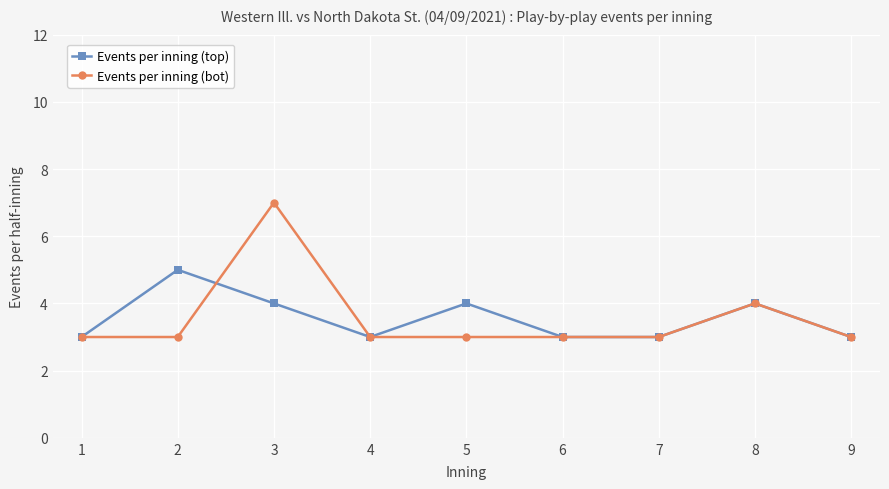

The value of Events per inning (bot) at 5 is 3. True or false?

True